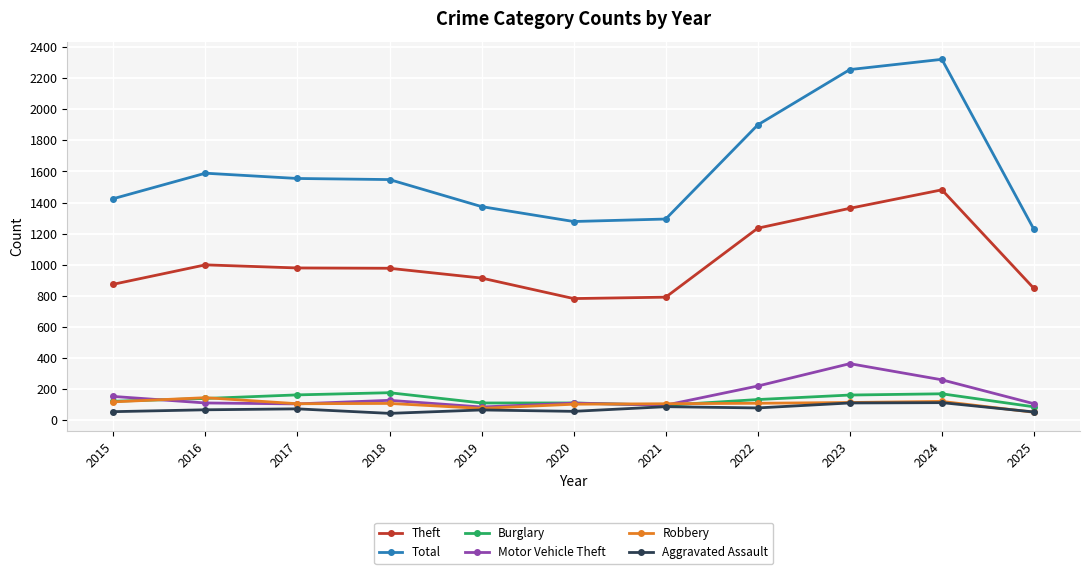

Is it true that Burglary equals 176 at 2018?

True